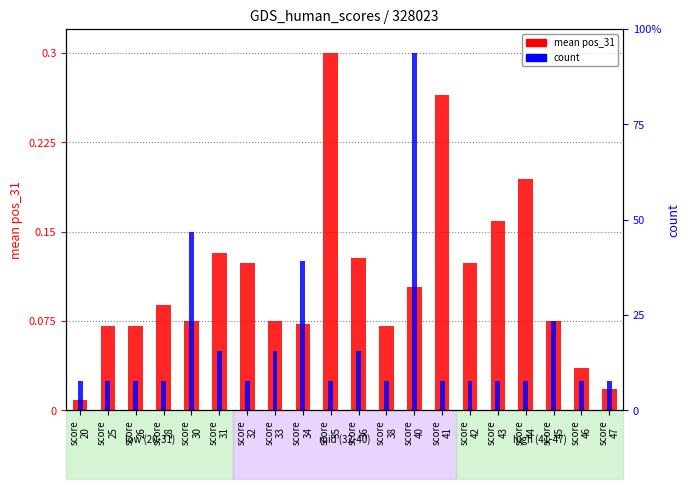

The mean pos_31 series shows 0.1 at score
26. True or false?

True